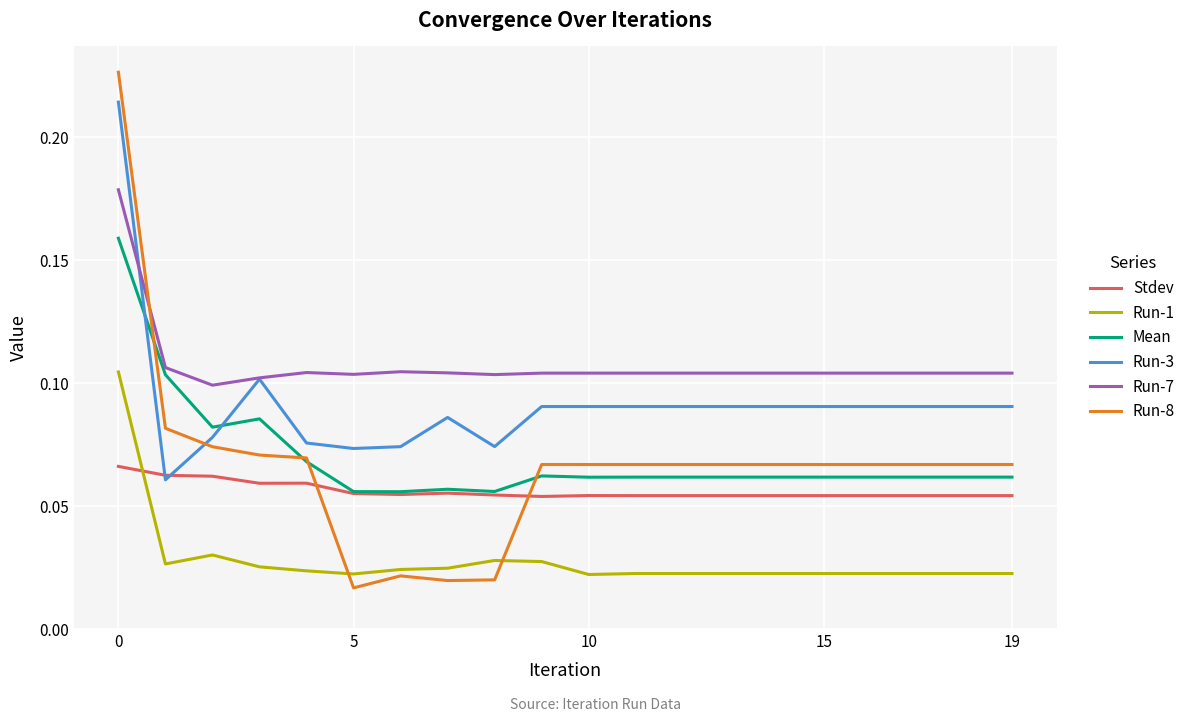

List the series in order of their peak value, lowest first.

Stdev, Run-1, Mean, Run-7, Run-3, Run-8